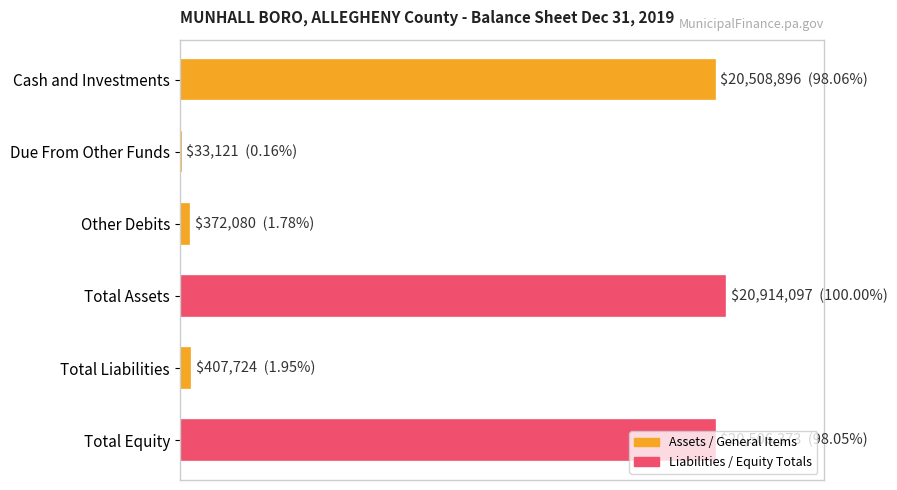

Are the bars horizontal?

Yes